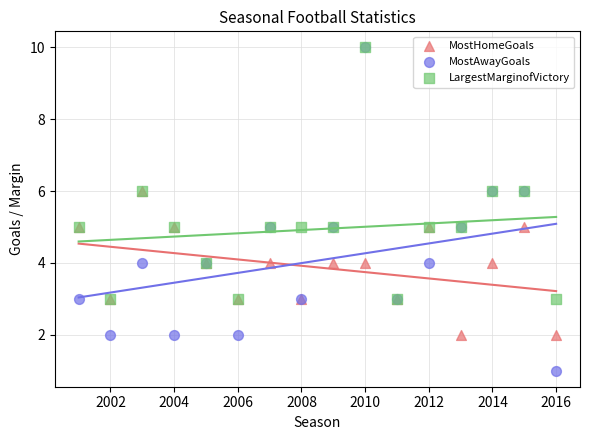

What are all the series names shown in the legend?

MostHomeGoals, MostAwayGoals, LargestMarginofVictory